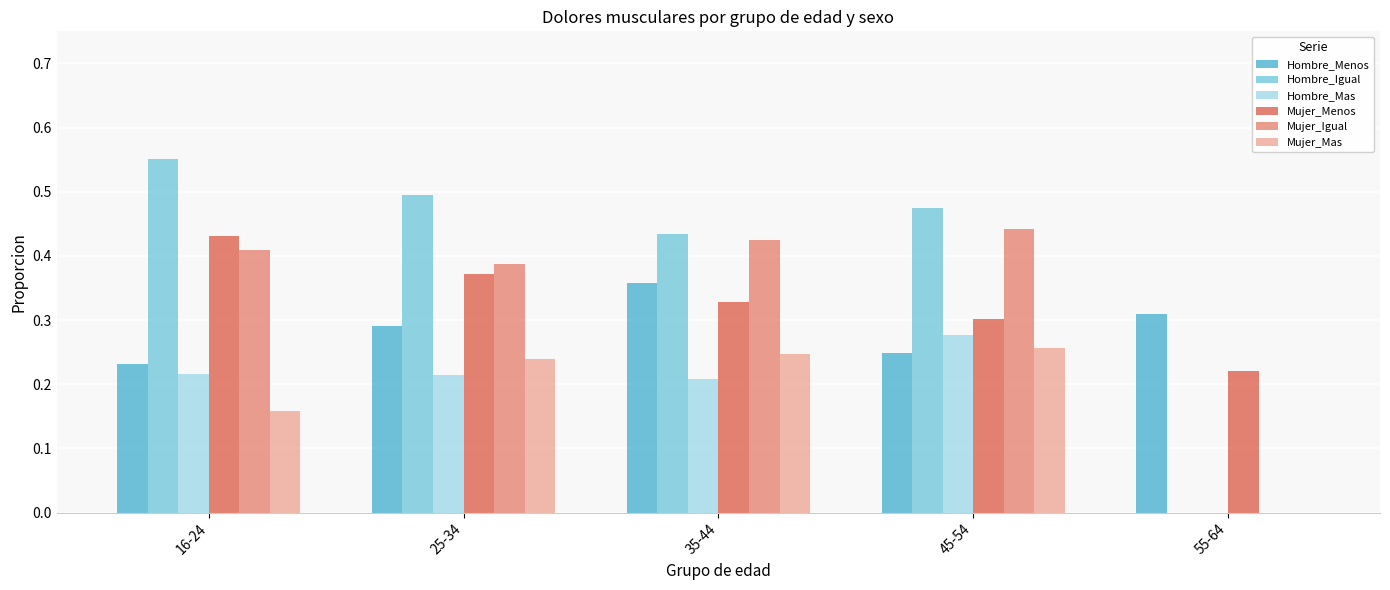

True or false: Hombre_Igual has a value of 0.5 at 45-54.

True